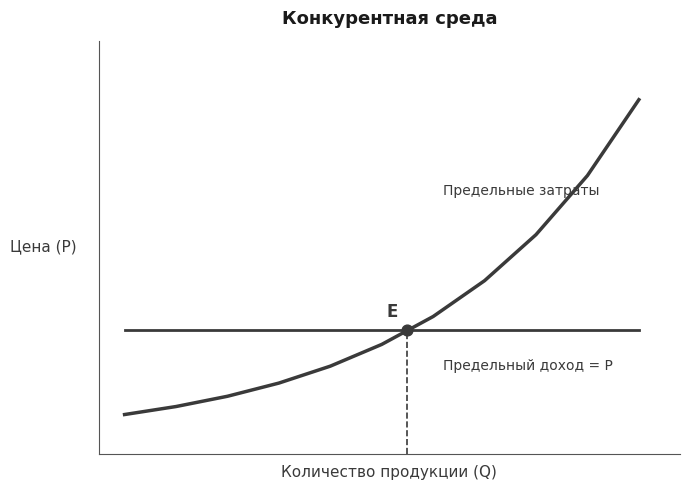

Is the value of Предельные затраты at 10 greater than the value of Предельный доход = P at 8?

Yes